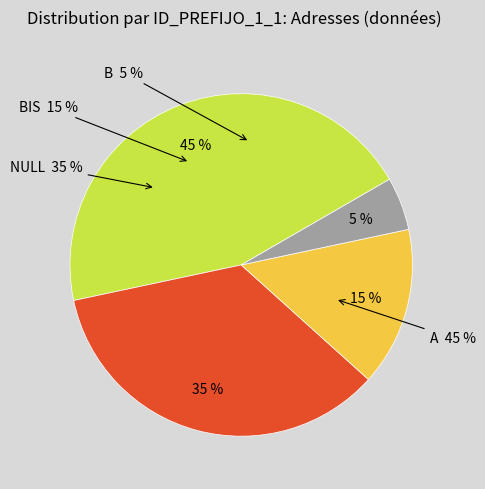

Does NULL represent more than half of the total?

No